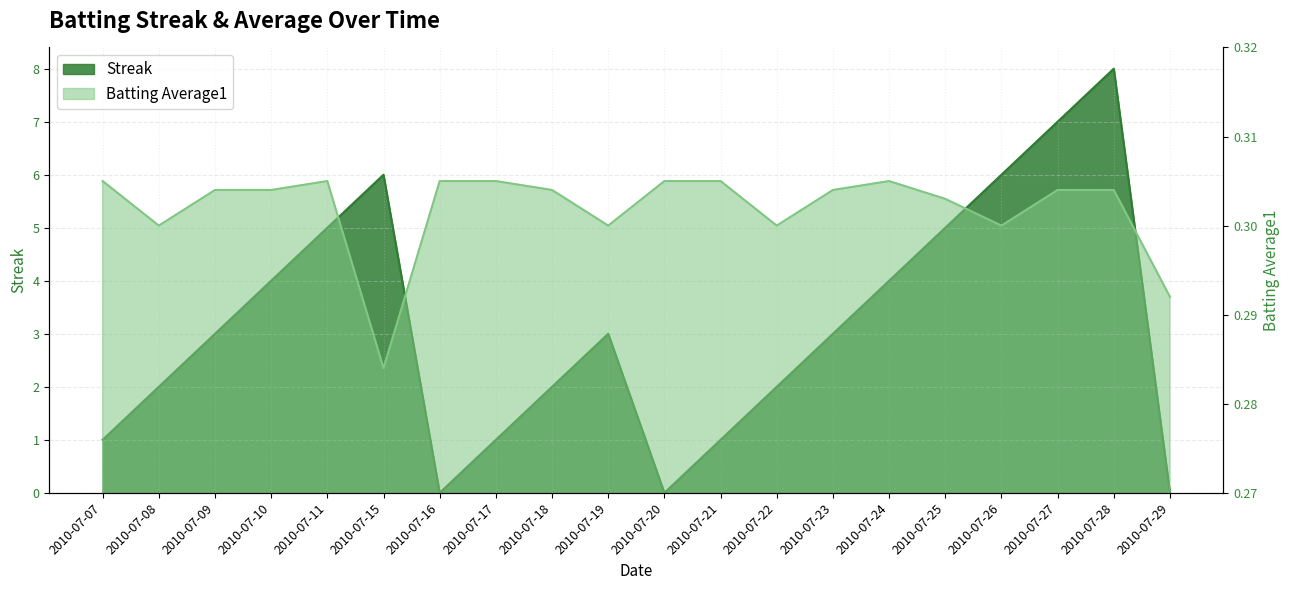

Which series has the largest total across all categories?

Streak